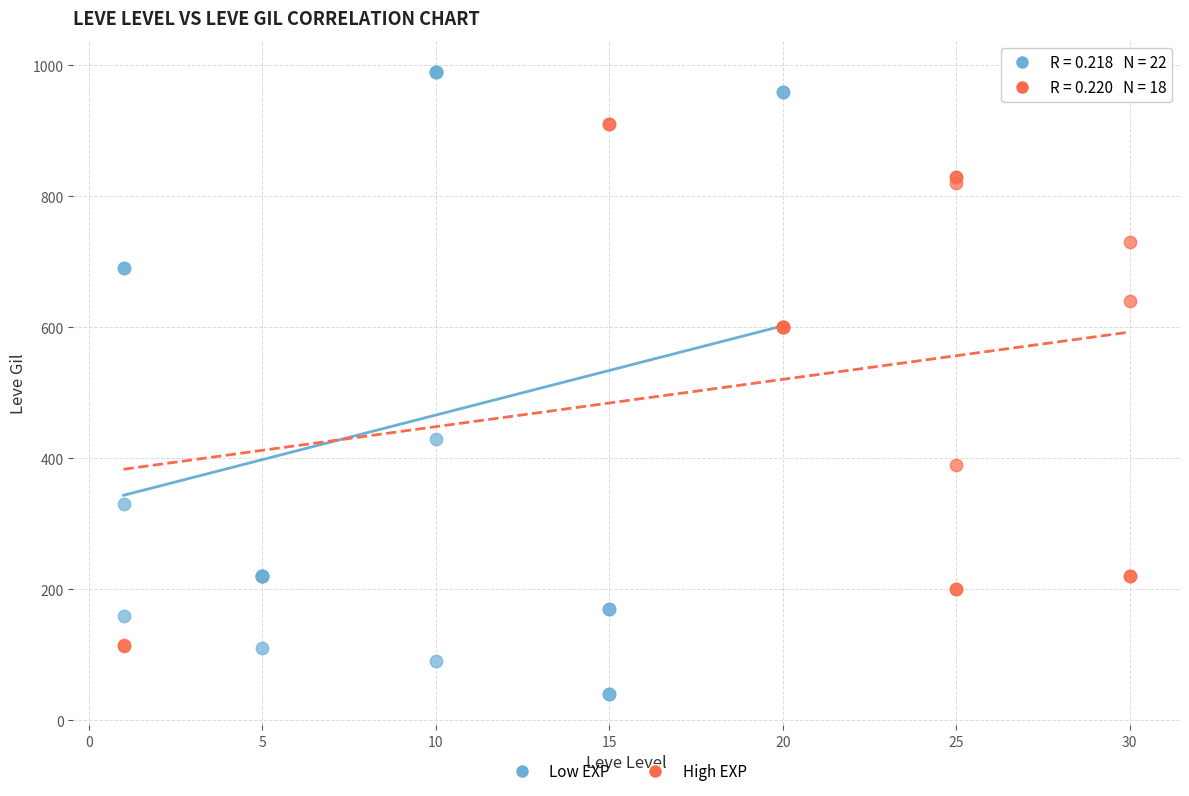

What are all the series names shown in the legend?

Low EXP, High EXP